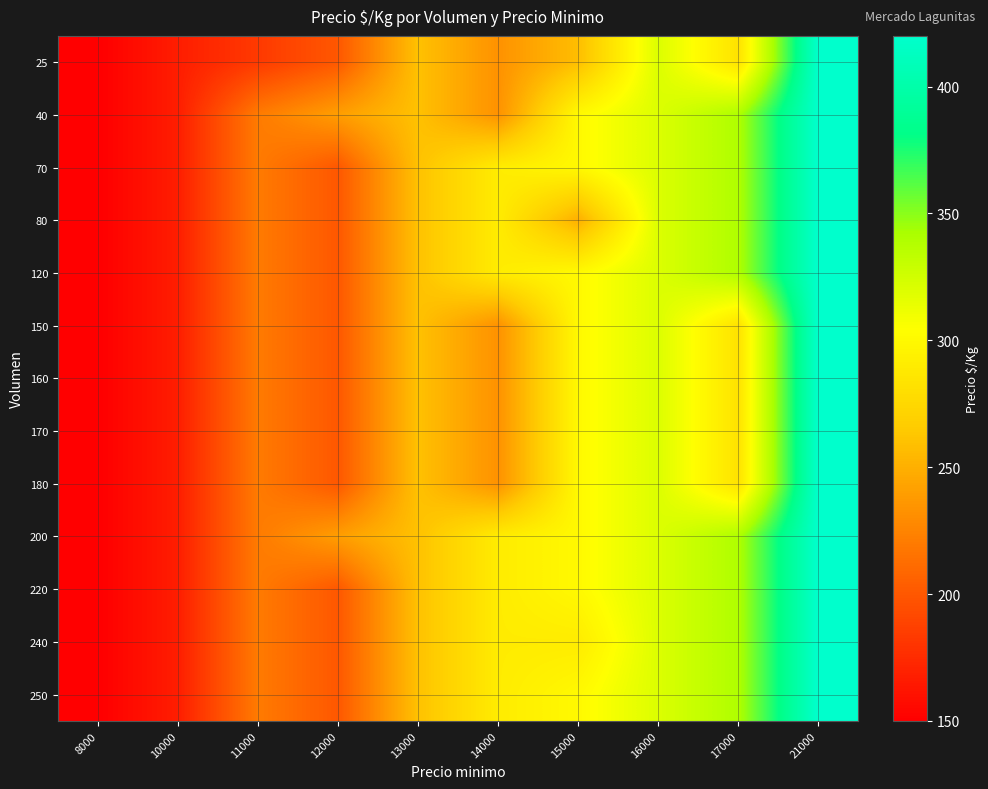

At which category is the sum across all series the highest?

21000